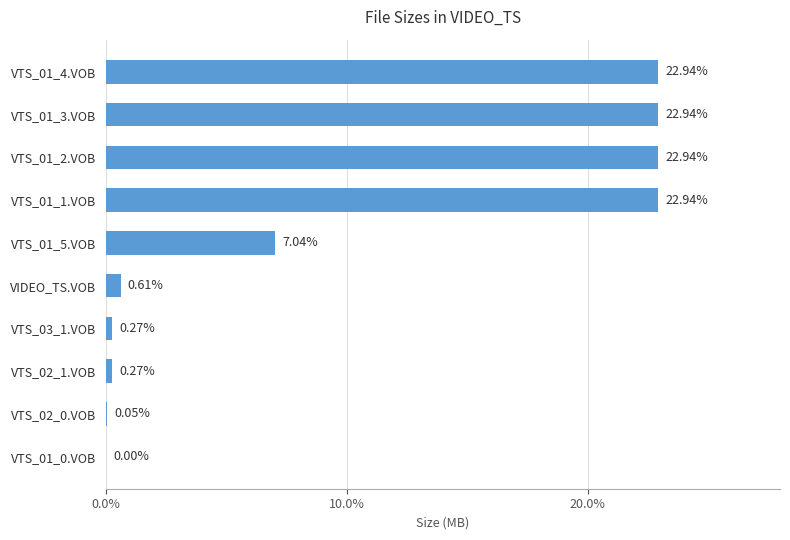

What is the sum of all values?

100.0